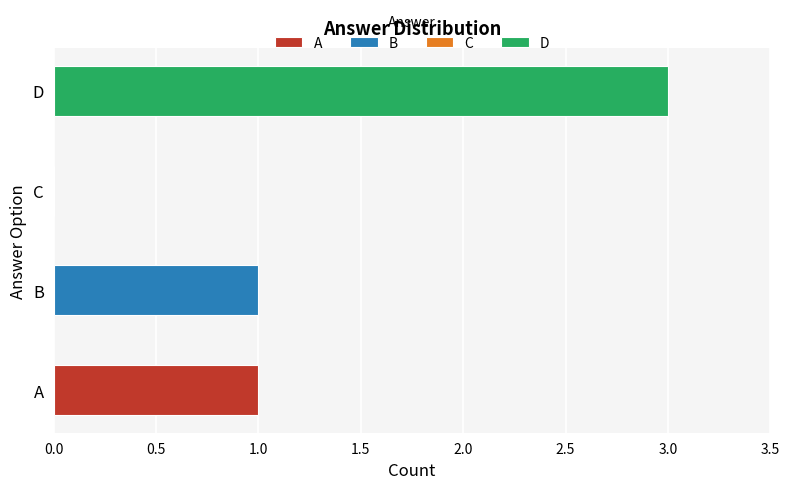

What is the total value across all series at B?

1